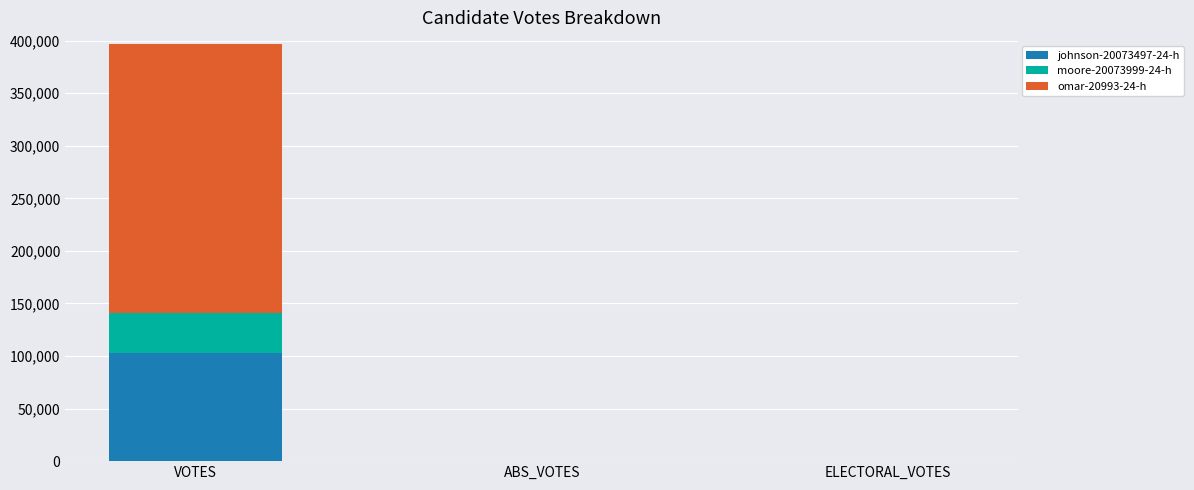

At which category is the sum across all series the highest?

VOTES